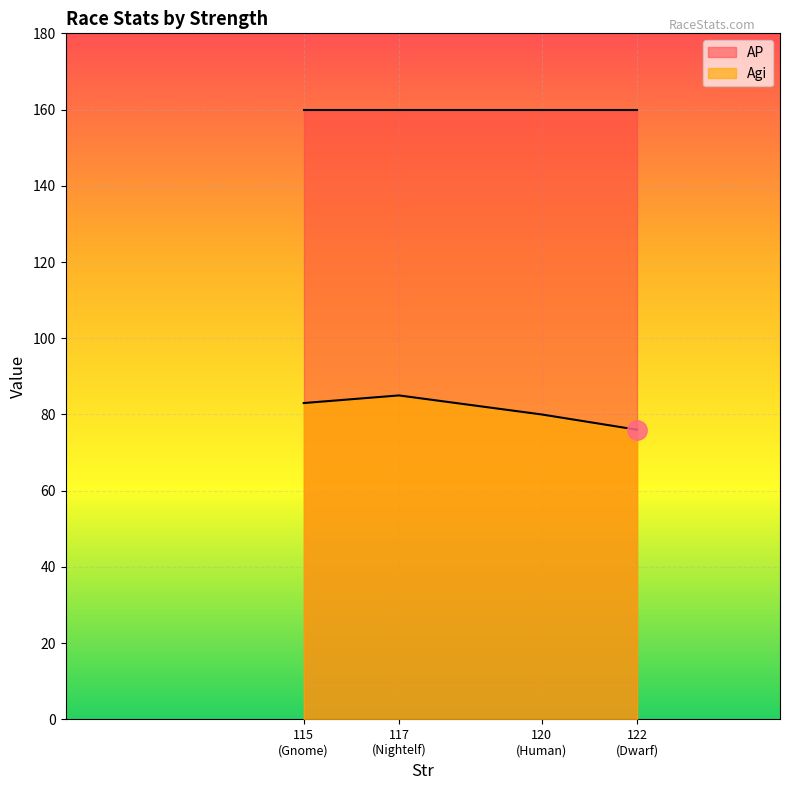

At how many categories does at least one series exceed 99?

4